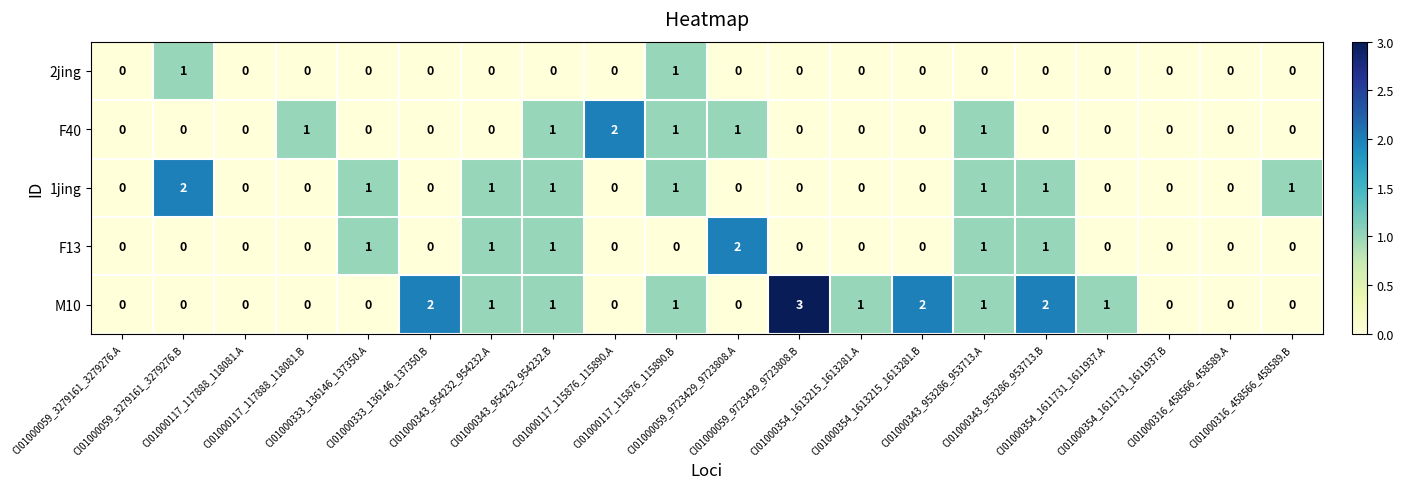

What is the sum of all F40 values?

7